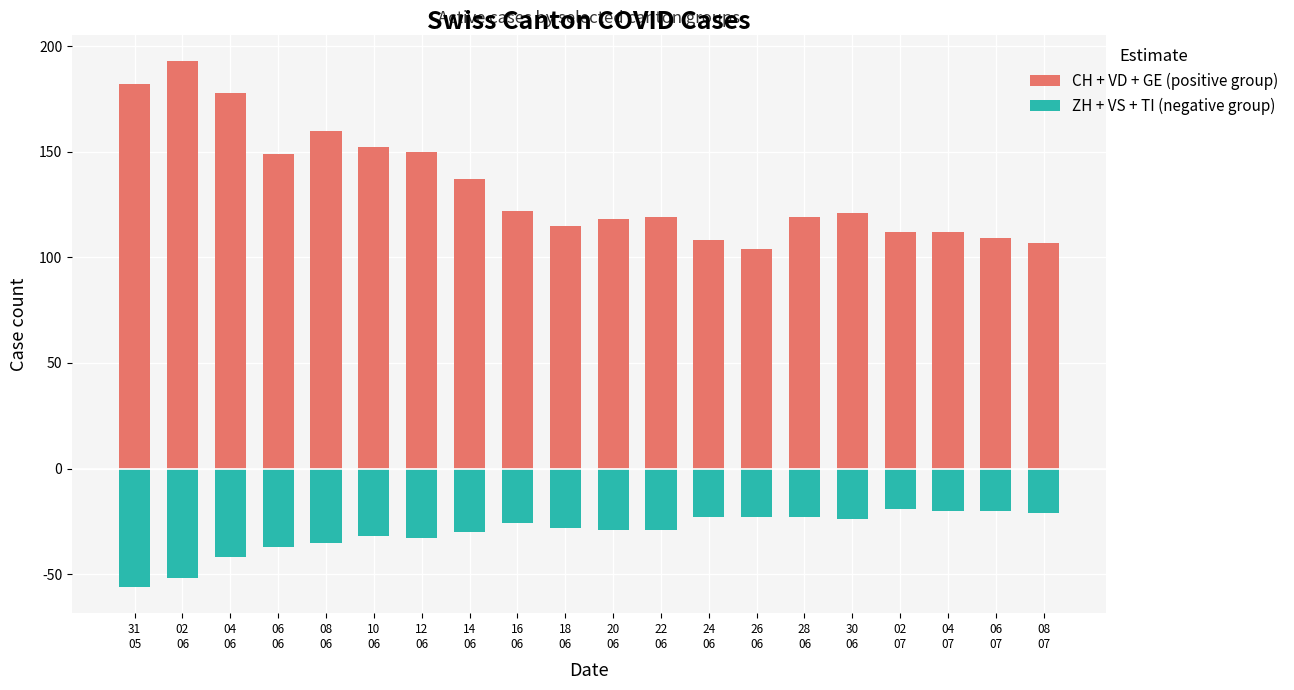

Does the chart contain stacked bars?

No